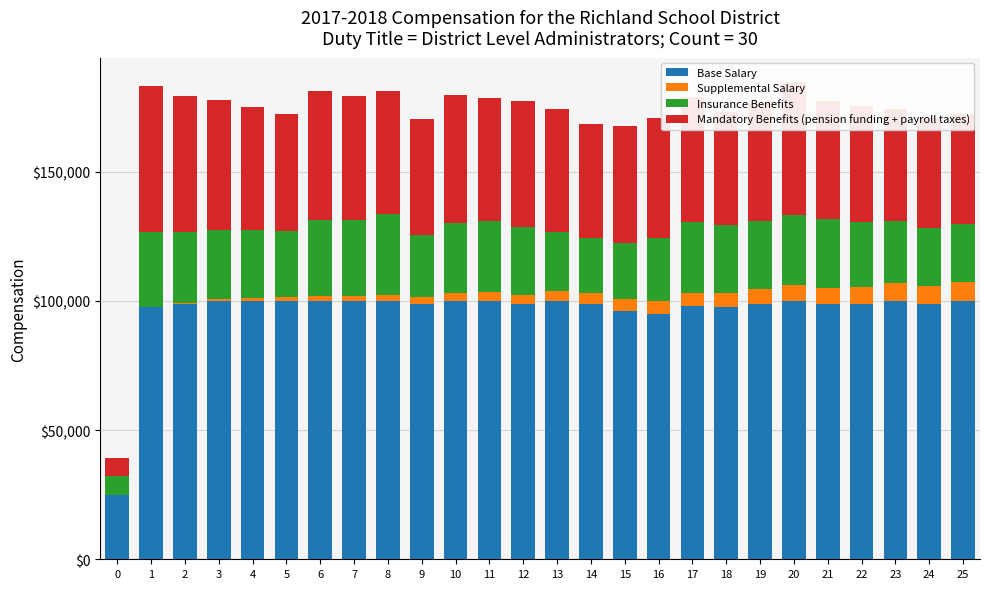

The value of Base Salary at 0 is 41809.6. True or false?

False